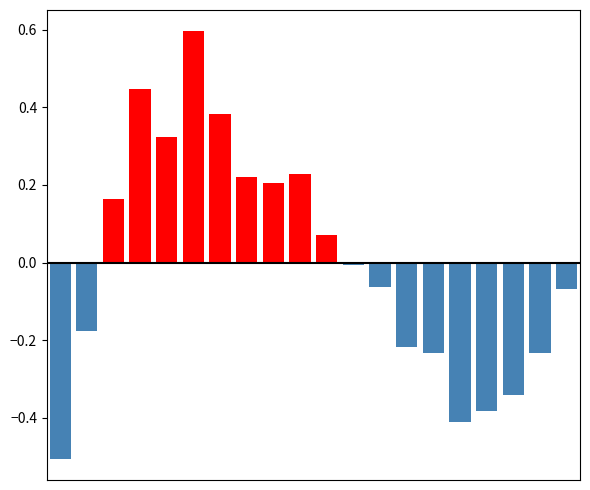

Is the value of positive at 11 greater than the value of negative at 13?

Yes